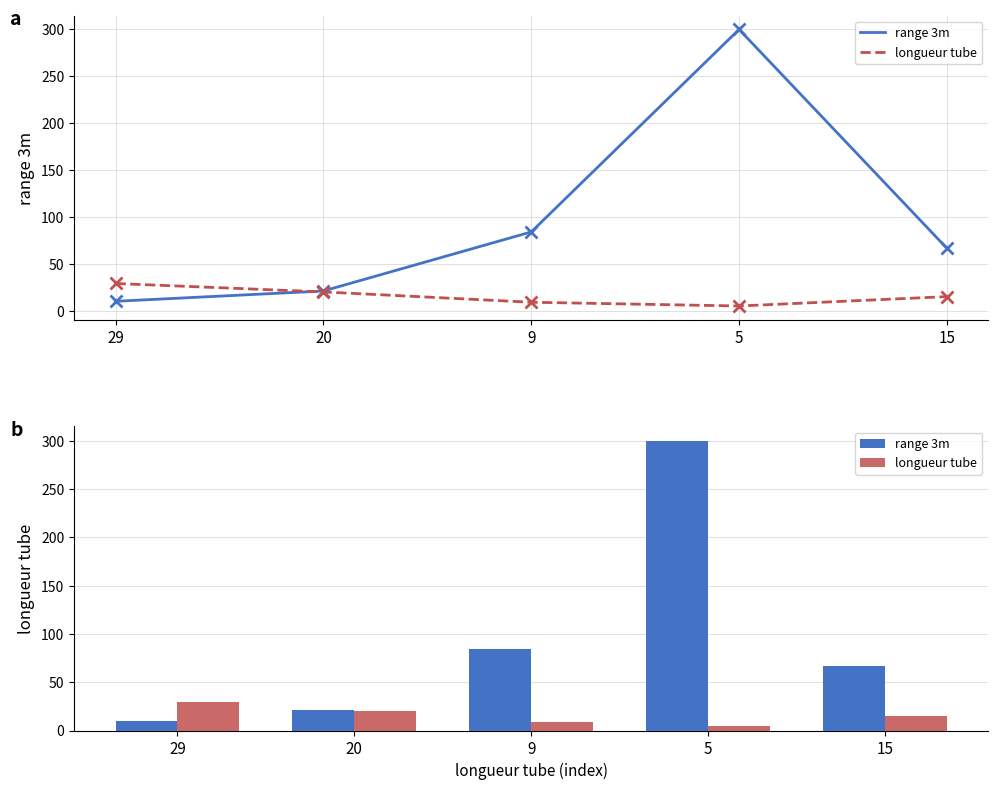

How many bars are there in total?

10